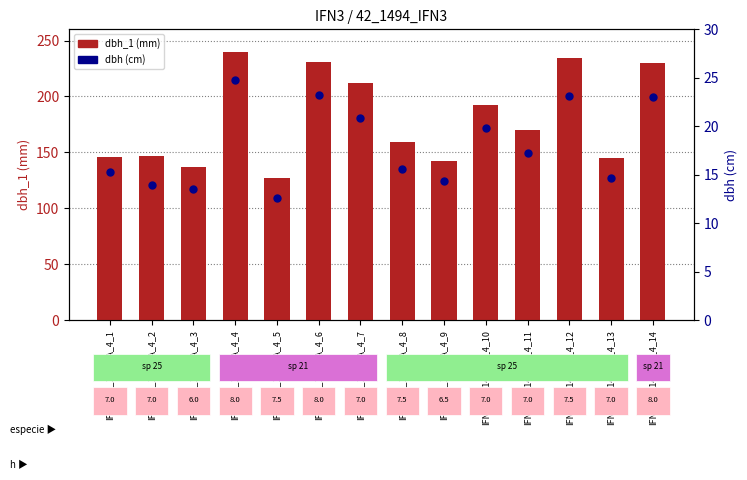

Which series reaches the maximum Y coordinate?

dbh_1 (mm)